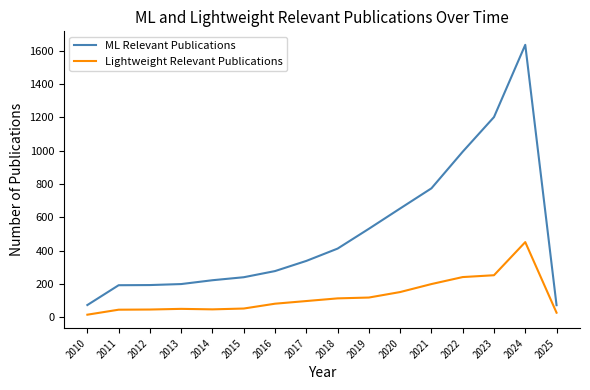

What is the difference between the ML Relevant Publications values at 2019 and 2012?

338